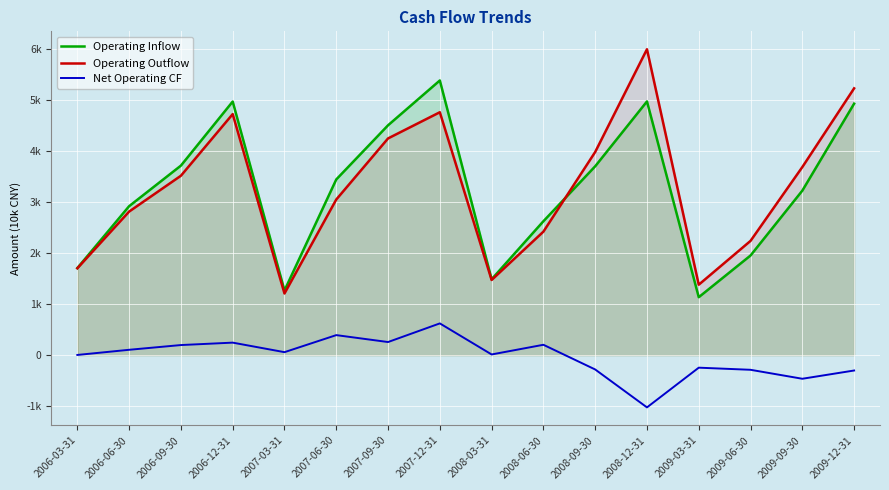

At which category is the sum across all series the highest?

2007-12-31